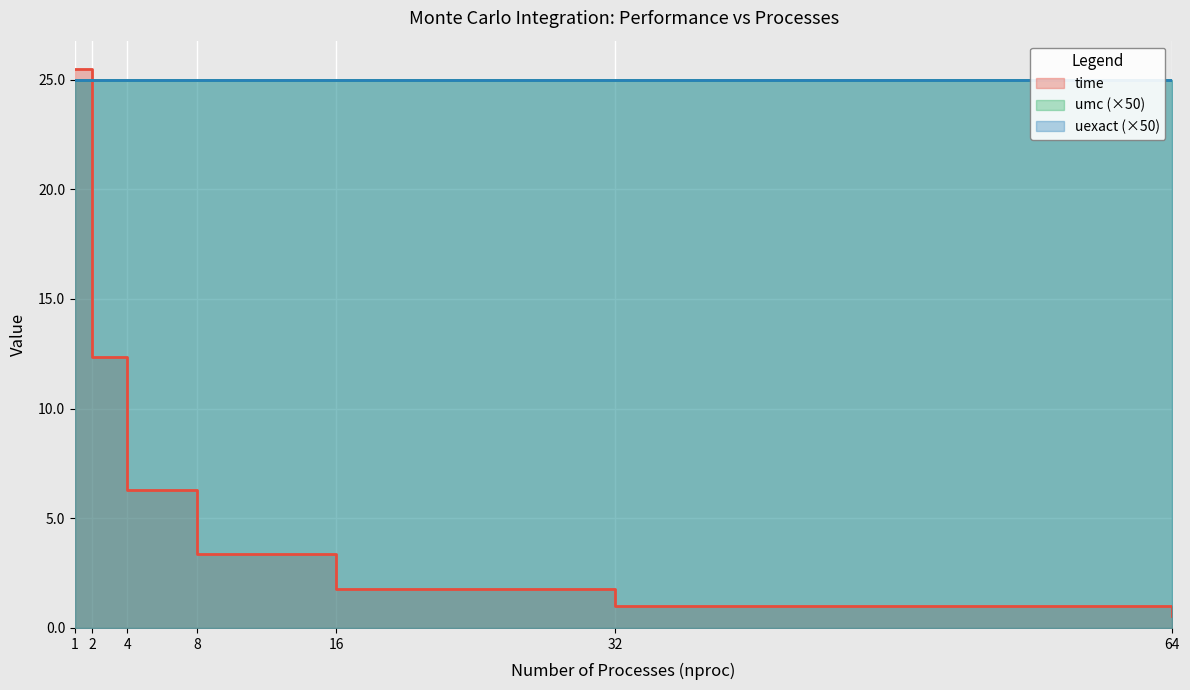

Is the value of umc at 1 greater than the value of time at 4?

Yes